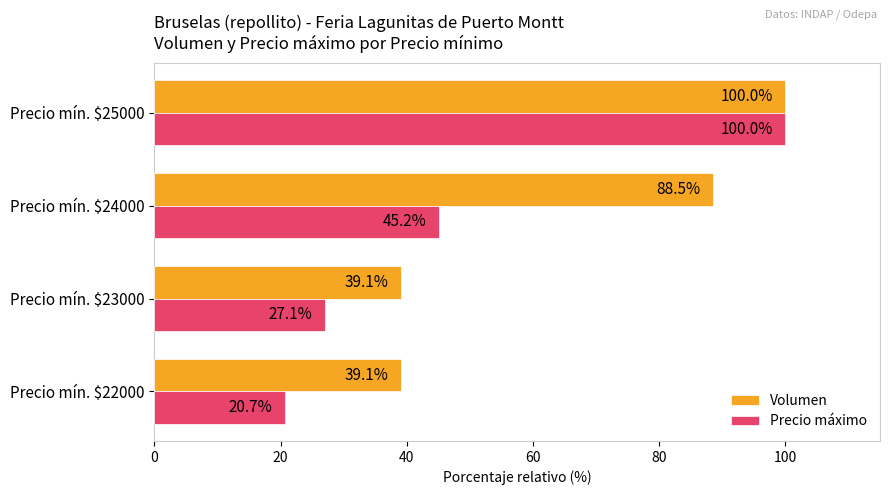

How many data points does each series have?

4